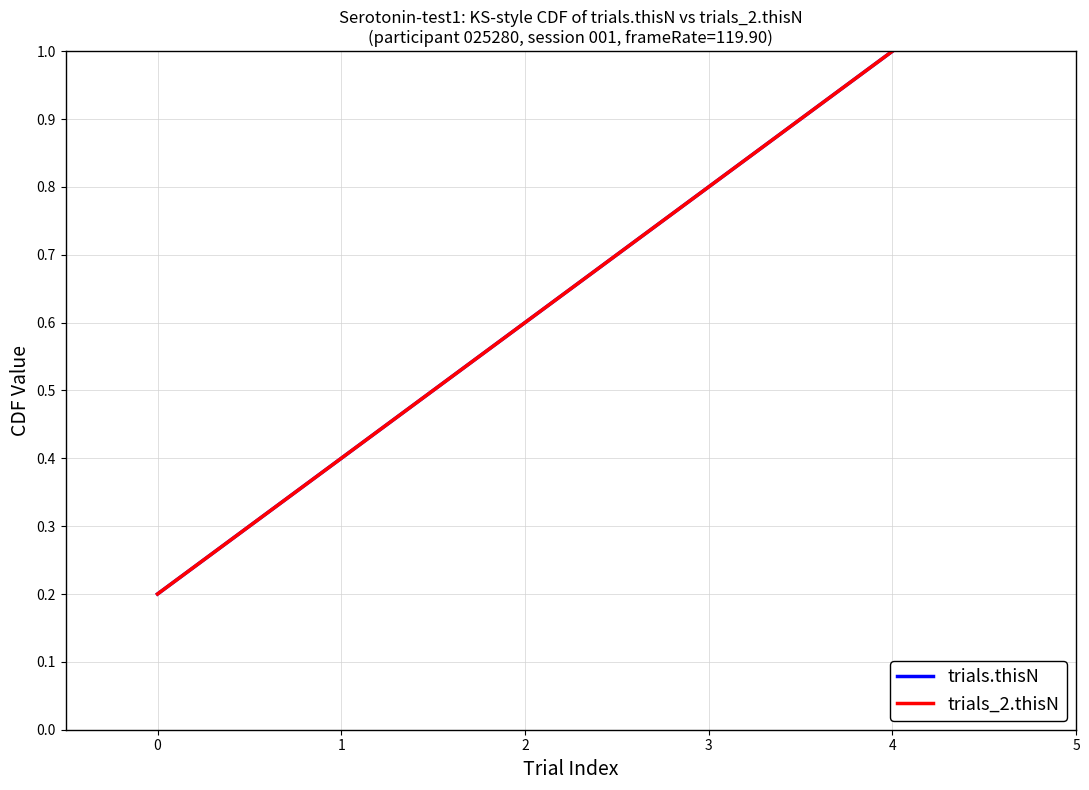

True or false: trials.thisN and trials_2.thisN intersect in this chart.

False